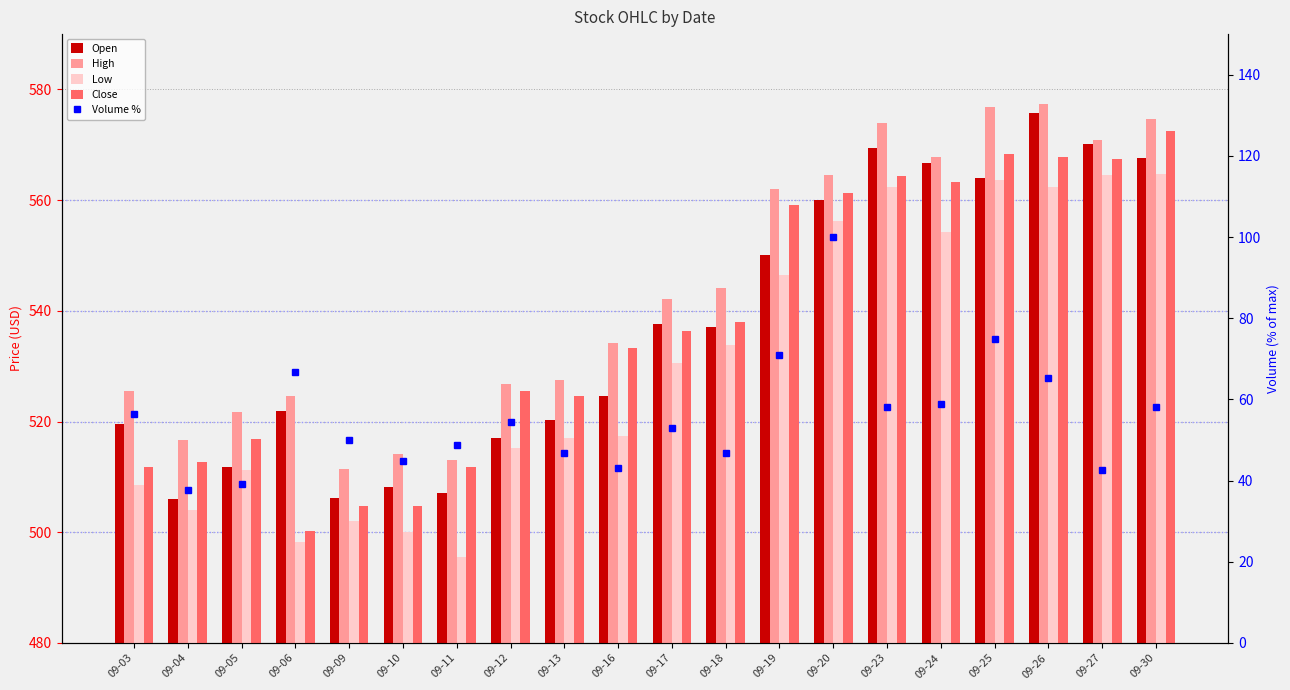

Reading right to left, list all the values displayed in this chart.

Open: 09-30=567.7	09-27=570.1	09-26=575.7	09-25=564.0	09-24=566.7	09-23=569.5	09-20=560.0	09-19=550.0	09-18=537.1	09-17=537.6	09-16=524.5	09-13=520.3	09-12=517.0	09-11=507.0	09-10=508.2	09-09=506.2	09-06=521.9	09-05=511.7	09-04=506.1	09-03=519.6
High: 09-30=574.7	09-27=570.8	09-26=577.4	09-25=576.9	09-24=567.7	09-23=574.0	09-20=564.5	09-19=562.1	09-18=544.2	09-17=542.1	09-16=534.1	09-13=527.6	09-12=526.7	09-11=513.1	09-10=514.2	09-09=511.3	09-06=524.6	09-05=521.6	09-04=516.6	09-03=525.5
Low: 09-30=564.8	09-27=564.5	09-26=562.4	09-25=563.7	09-24=554.2	09-23=562.4	09-20=556.3	09-19=546.5	09-18=533.9	09-17=530.6	09-16=517.4	09-13=517.1	09-12=515.2	09-11=495.6	09-10=500.0	09-09=502.1	09-06=498.2	09-05=511.1	09-04=504.1	09-03=508.6
Close: 09-30=572.4	09-27=567.4	09-26=567.8	09-25=568.3	09-24=563.3	09-23=564.4	09-20=561.4	09-19=559.1	09-18=538.0	09-17=536.3	09-16=533.3	09-13=524.6	09-12=525.6	09-11=511.8	09-10=504.8	09-09=504.8	09-06=500.3	09-05=516.9	09-04=512.7	09-03=511.8
Volume %: 09-30=58.0	09-27=42.6	09-26=65.3	09-25=75.0	09-24=58.9	09-23=58.1	09-20=100.0	09-19=70.9	09-18=46.8	09-17=53.0	09-16=43.2	09-13=46.8	09-12=54.4	09-11=48.9	09-10=44.9	09-09=50.1	09-06=66.8	09-05=39.2	09-04=37.8	09-03=56.5